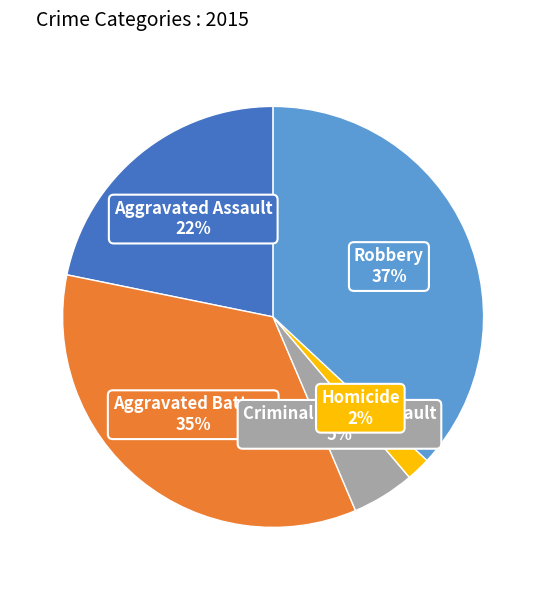

Is there a majority slice in this chart?

No